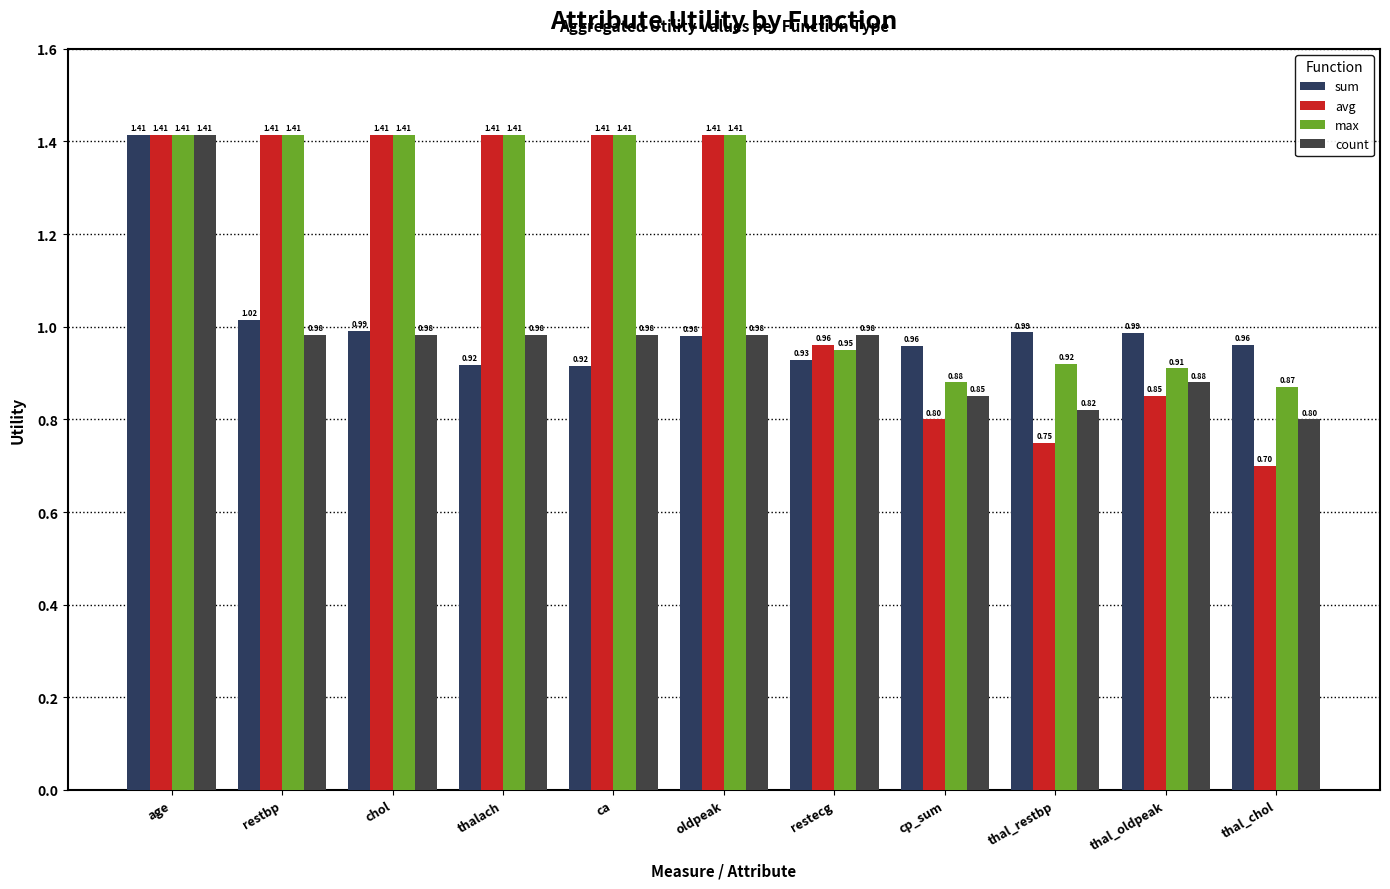

Read the count value at oldpeak.

1.0